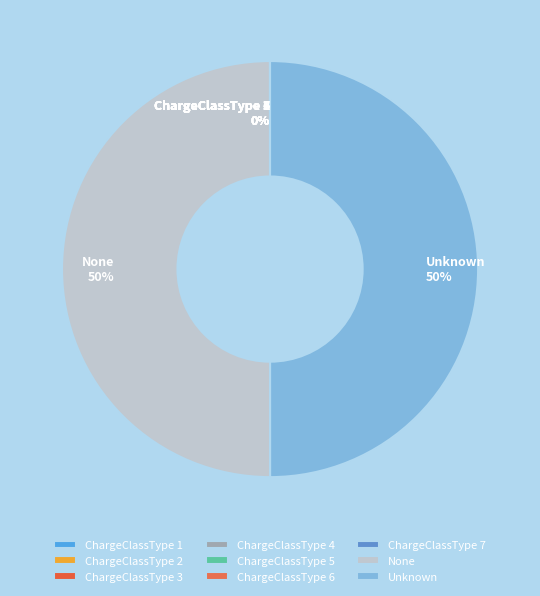

To the nearest percent, what portion does Unknown represent?

50%